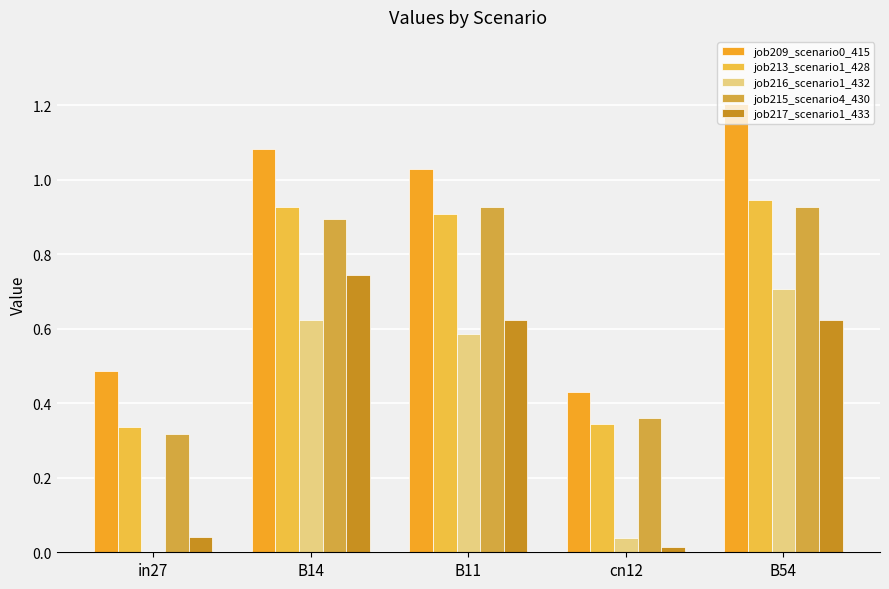

How many groups of bars are there?

5